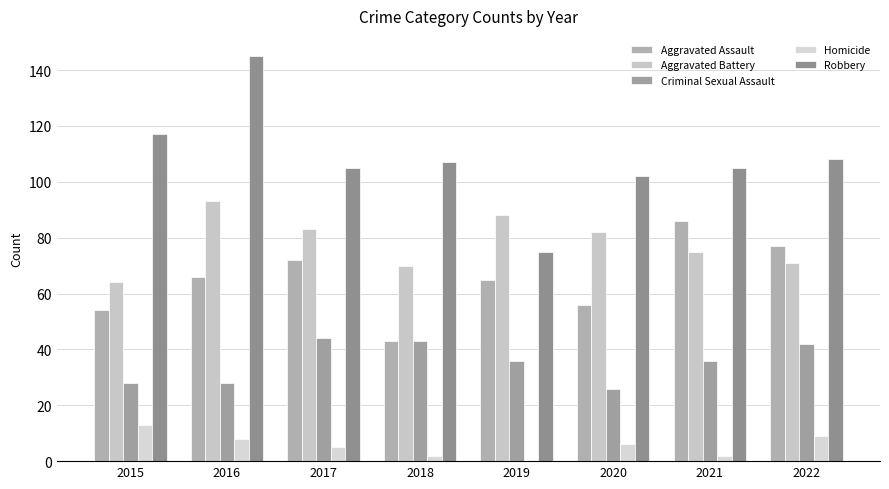

How many categories are shown in the chart?

8